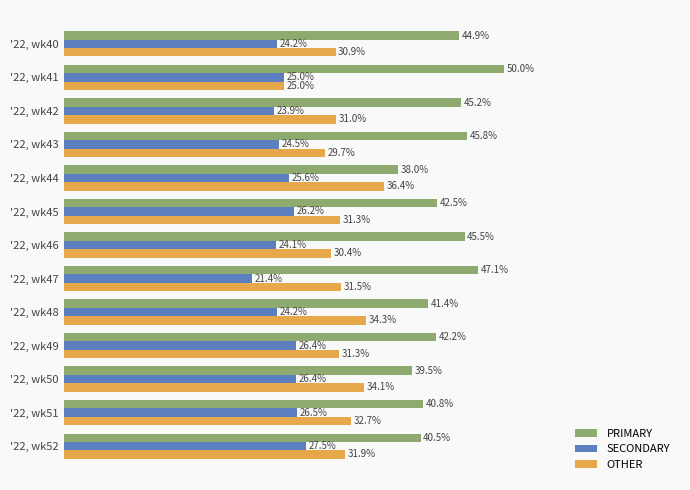

List the series in order of their peak value, highest first.

PRIMARY, OTHER, SECONDARY